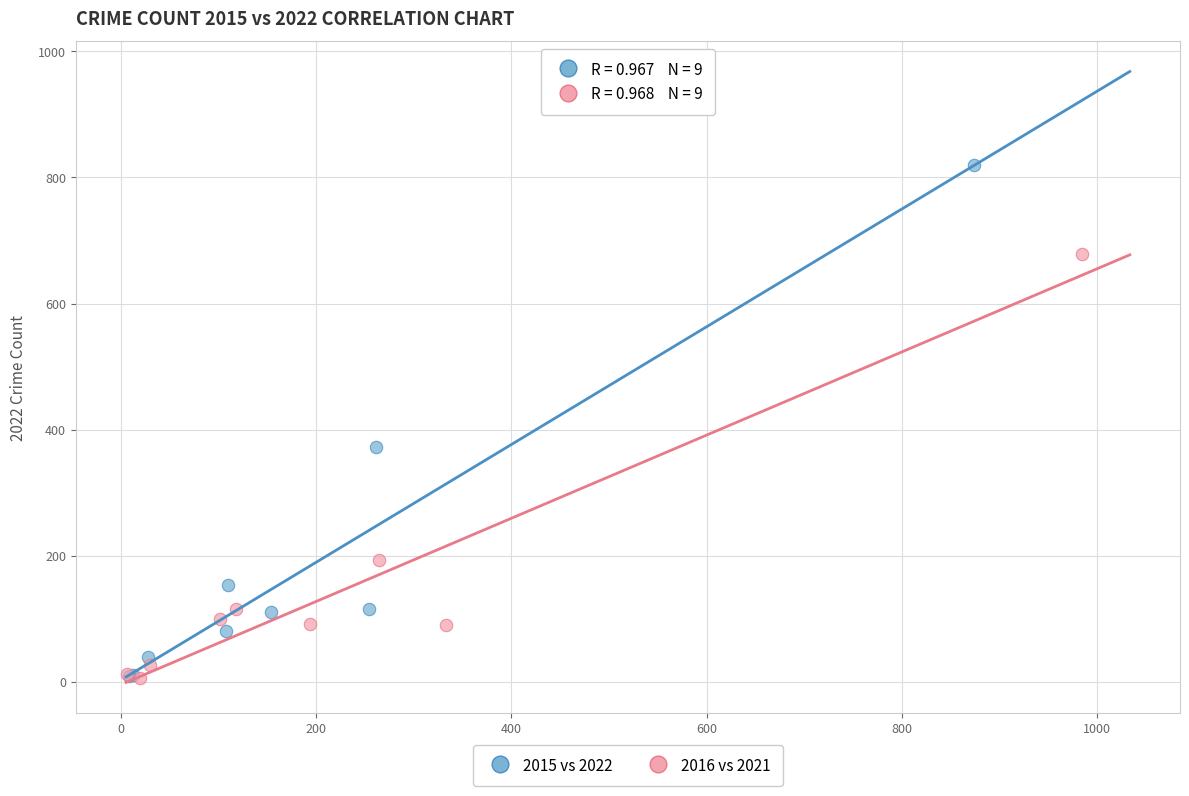

What are all the series names shown in the legend?

2015 vs 2022, 2016 vs 2021